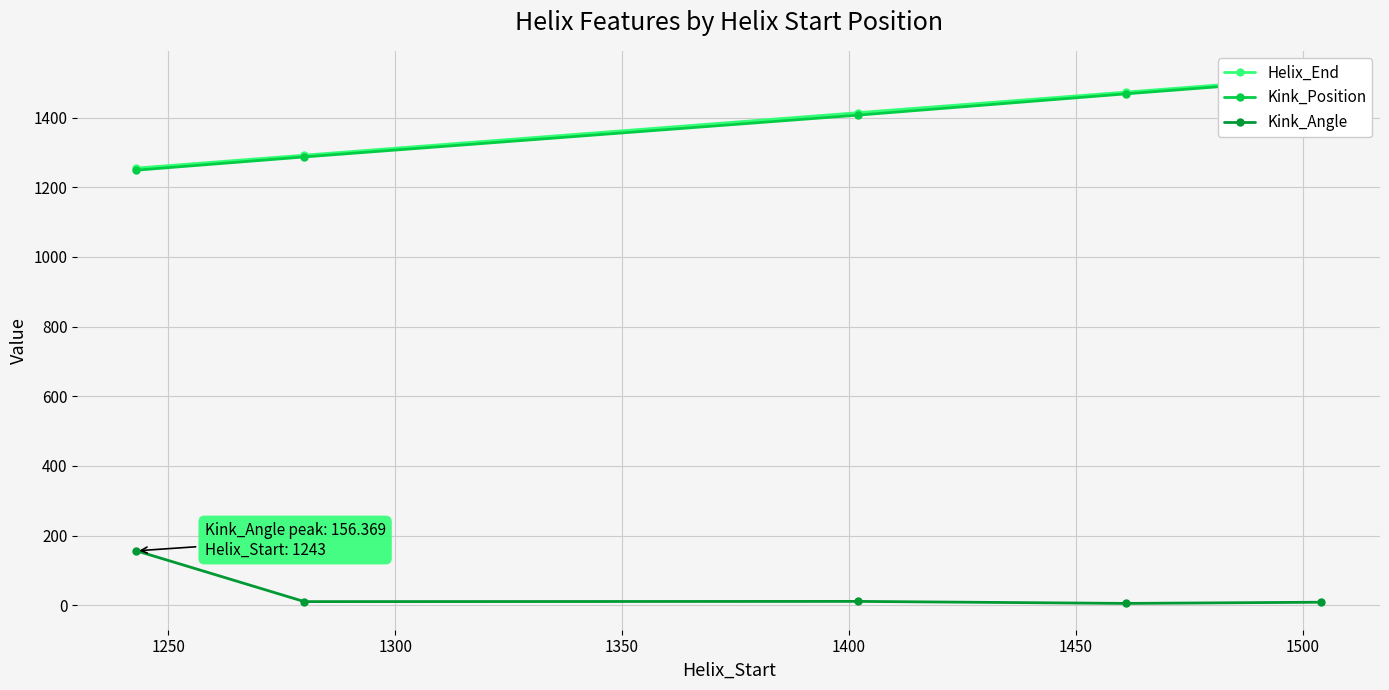

Count the number of categories in the chart.

5